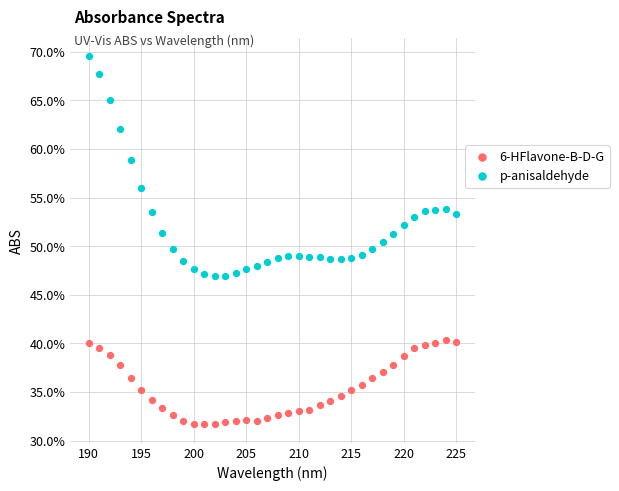

Which series has the widest spread of Y values?

p-anisaldehyde